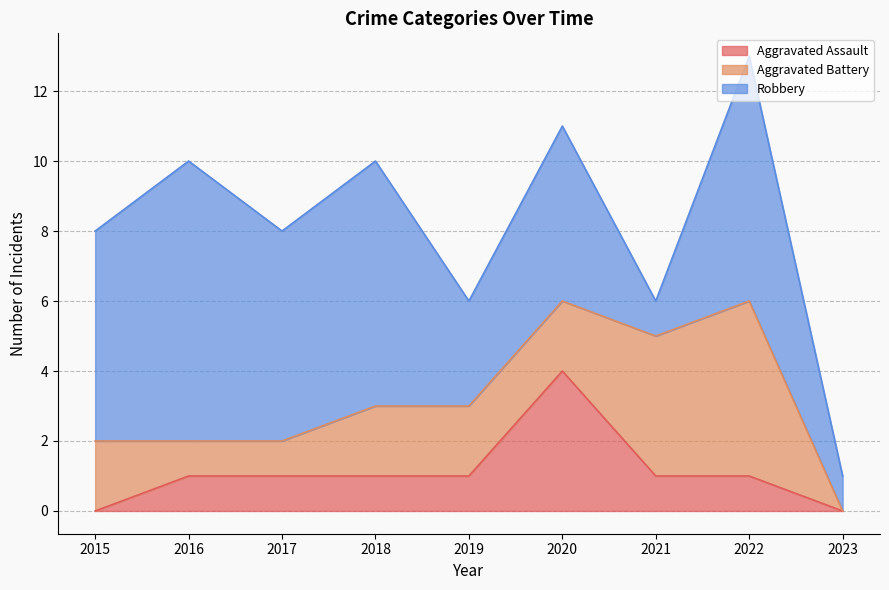

True or false: Aggravated Battery has more than 0 points higher than both neighbors.

True